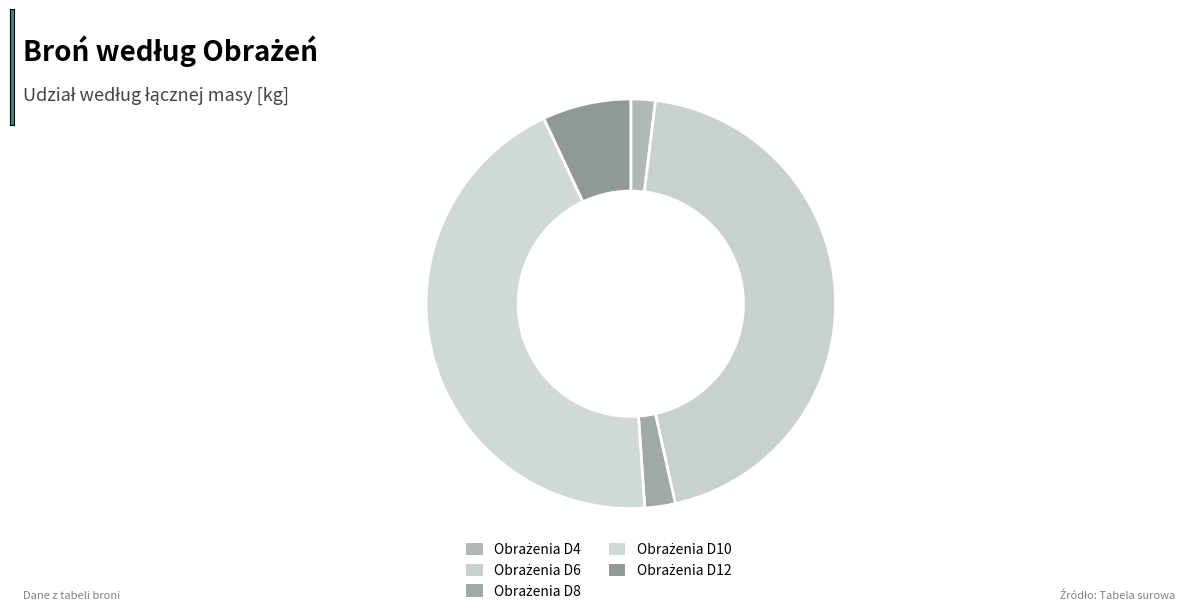

Does any single category account for the majority?

No